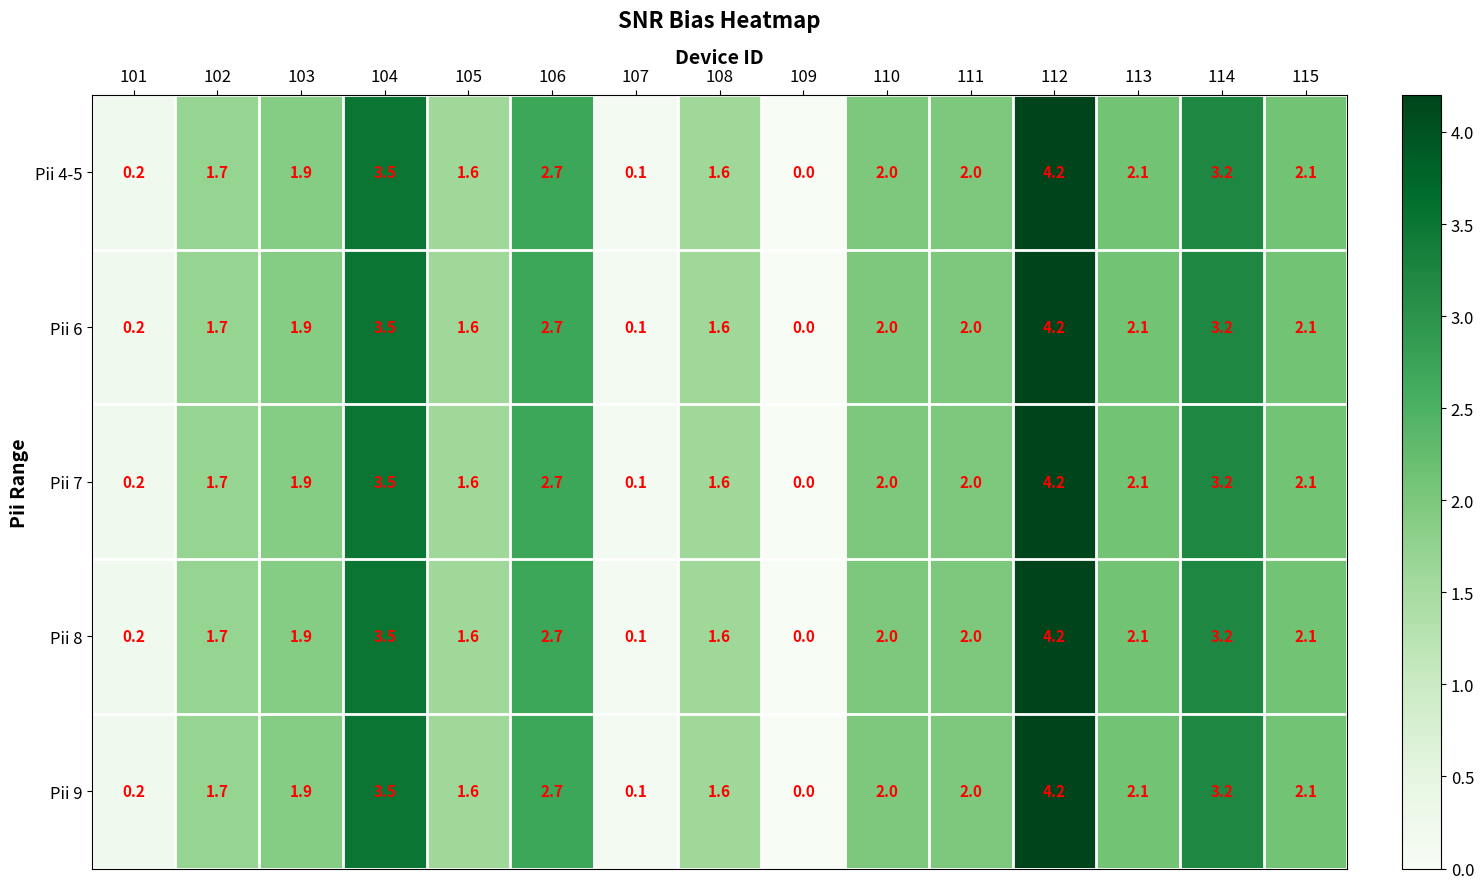

True or false: Pii 4-5 has a value of 7.2 at 112.

False